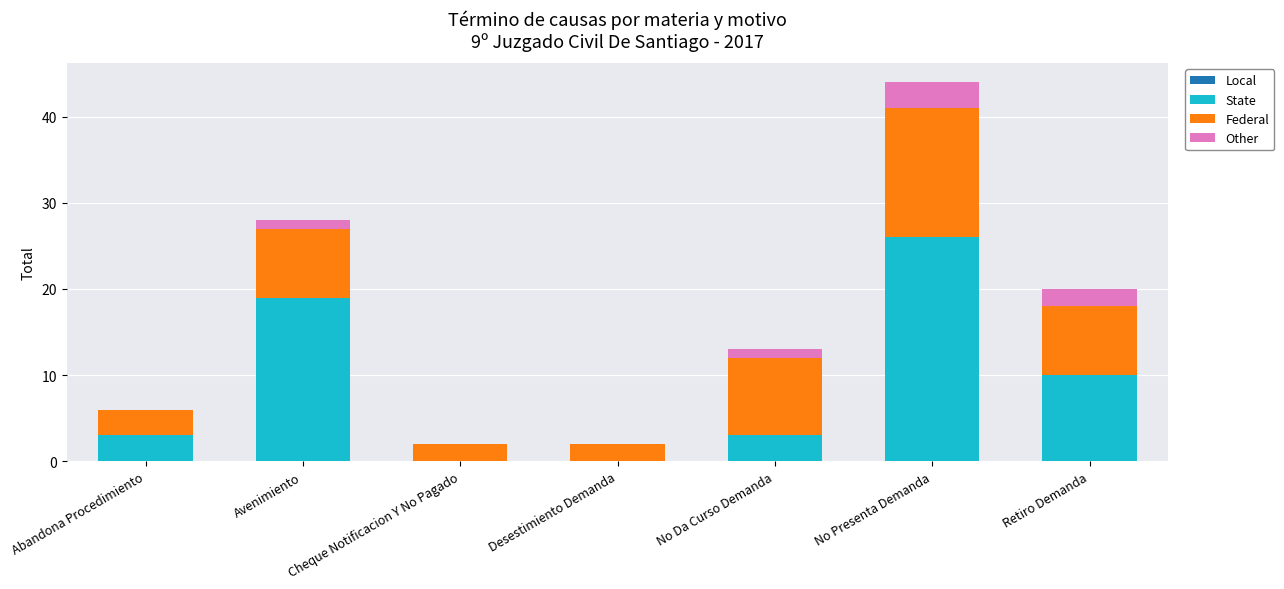

What is the sum of all State values?

61